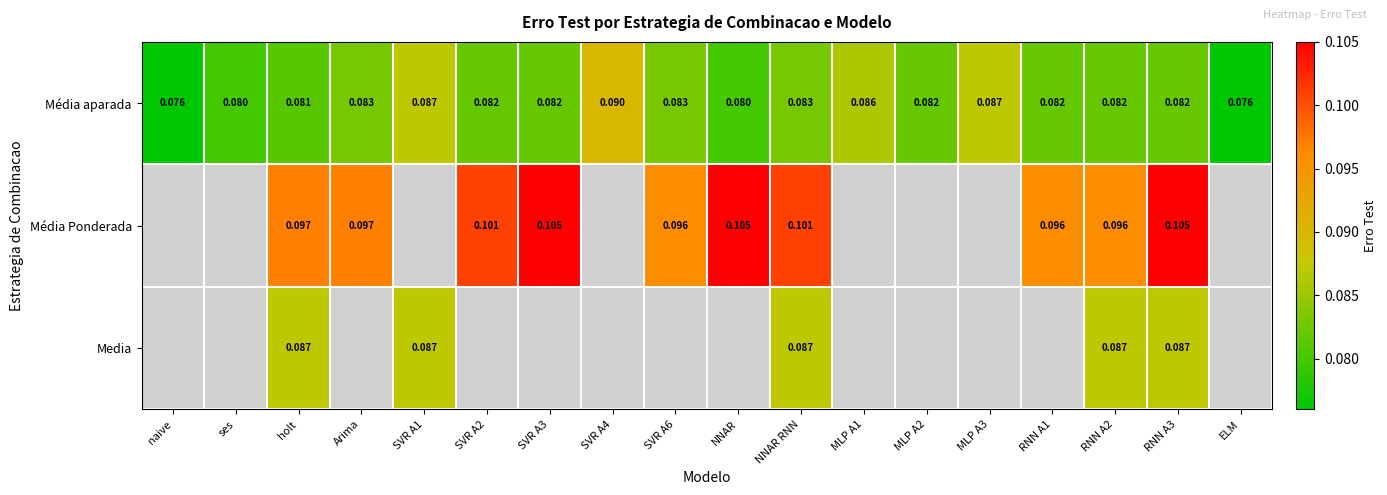

At RNN A3, list the series in order from largest to smallest.

Média Ponderada, Media, Média aparada